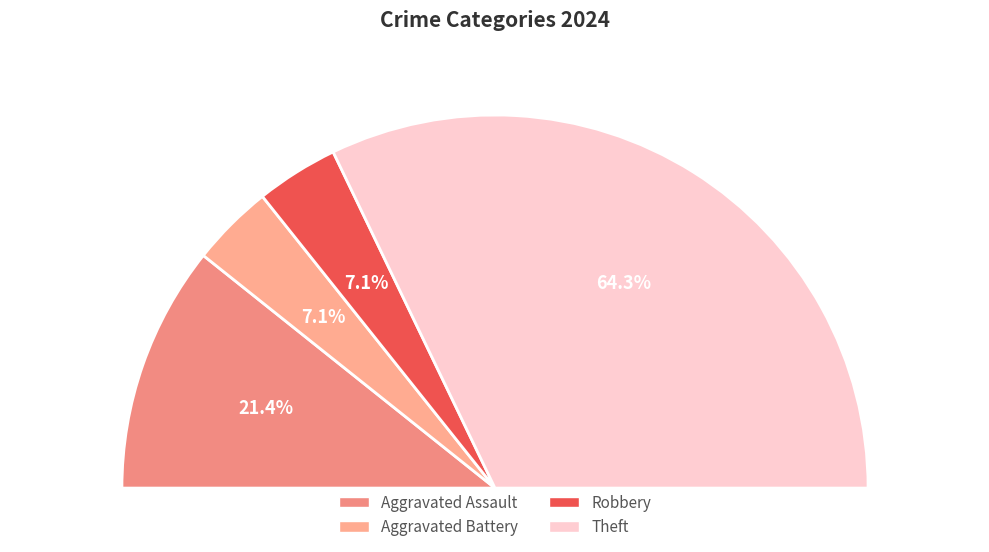

To the nearest percent, what is the average slice percentage?

25%